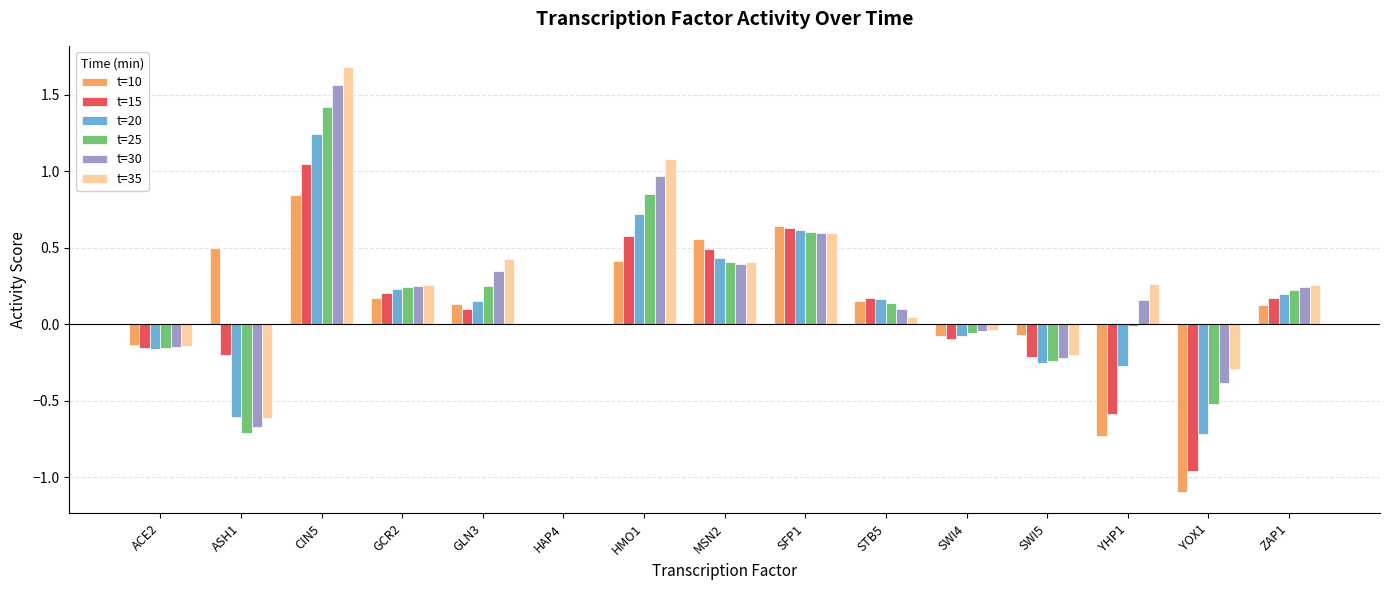

What is the greatest value displayed?

1.7